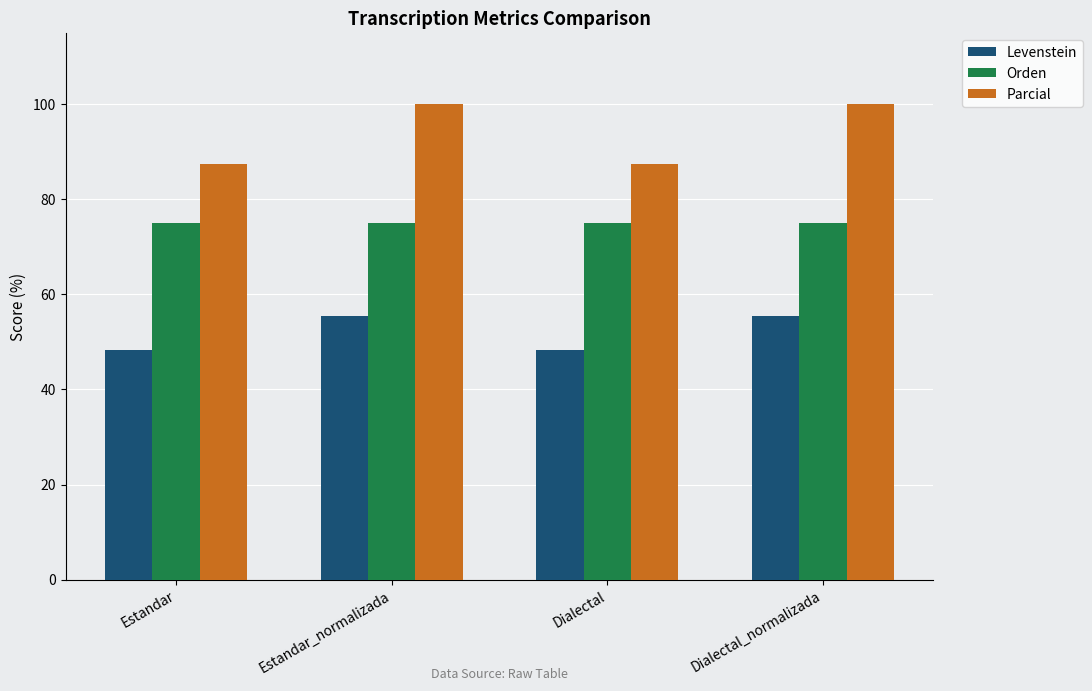

Are the bars horizontal?

No